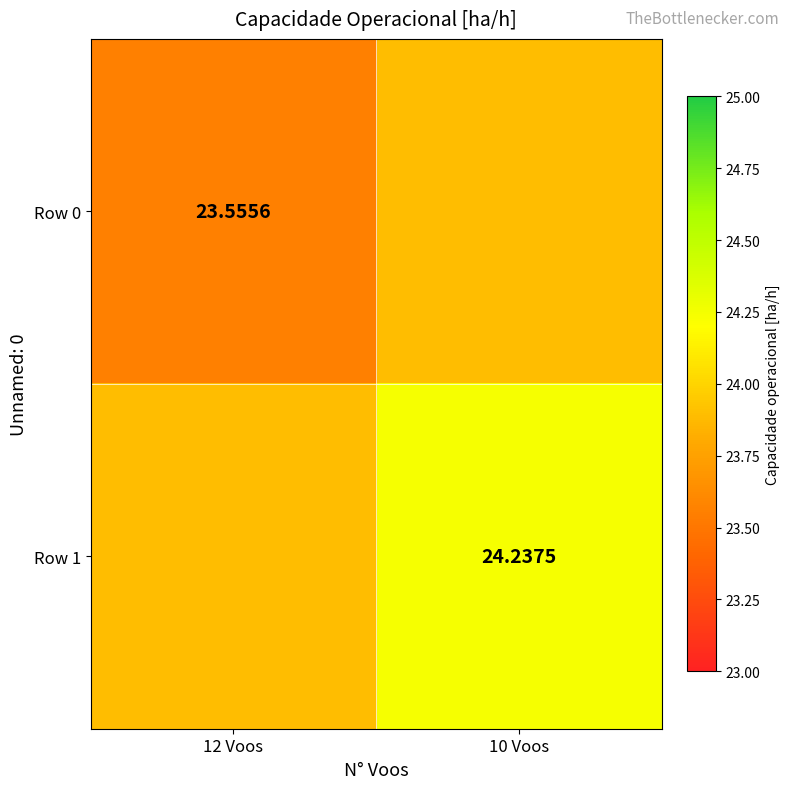

Read the Row 0 value at 10 Voos.

23.9